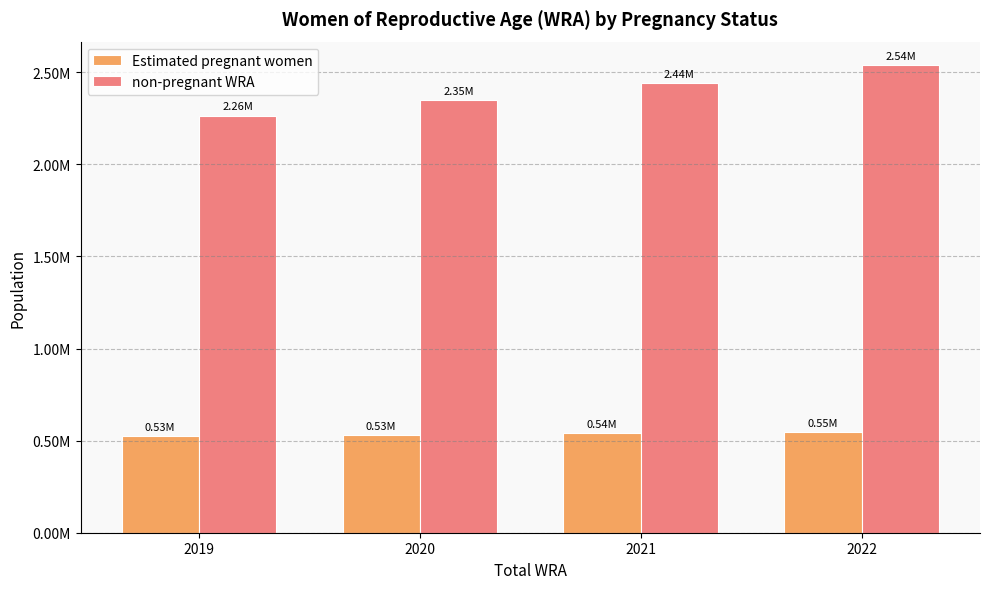

Rank the categories by non-pregnant WRA value from highest to lowest.

2022, 2021, 2020, 2019